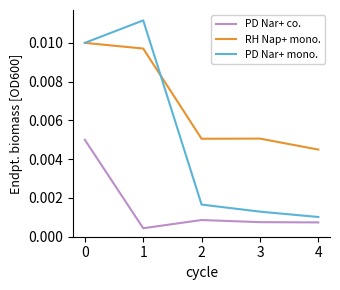

Rank the series at 3 from lowest to highest value.

PD Nar+ co., PD Nar+ mono., RH Nap+ mono.